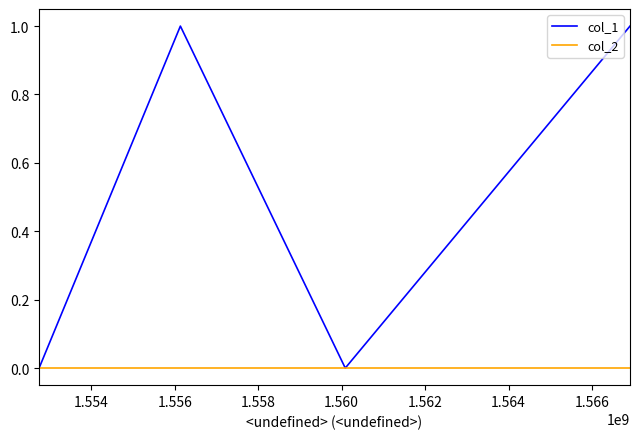

Reading left to right, what are all the values shown in this chart?

col_1: 0	1	0	1
col_2: 0	0	0	0